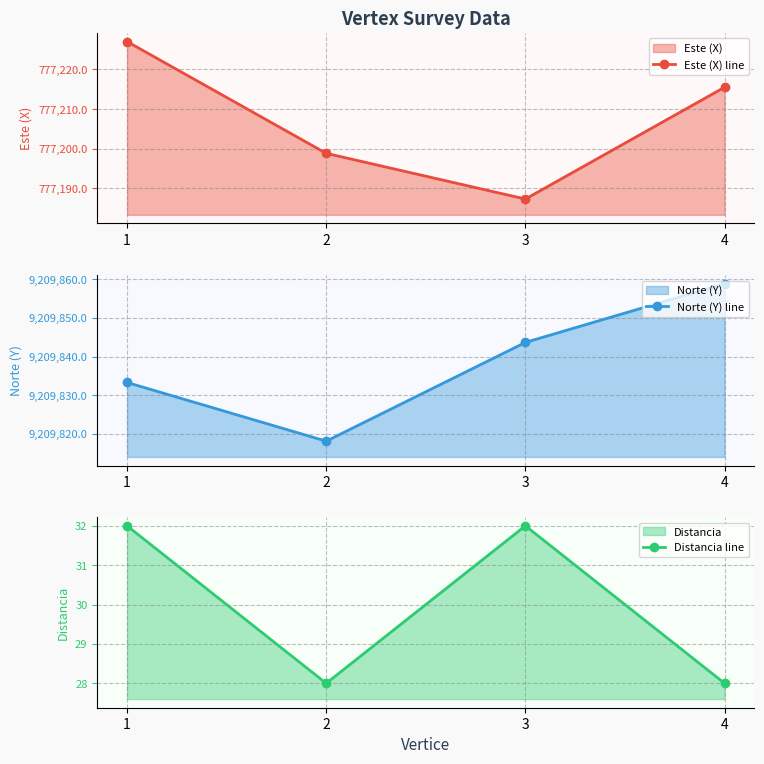

The Distancia line series shows 32.0 at 3. True or false?

True